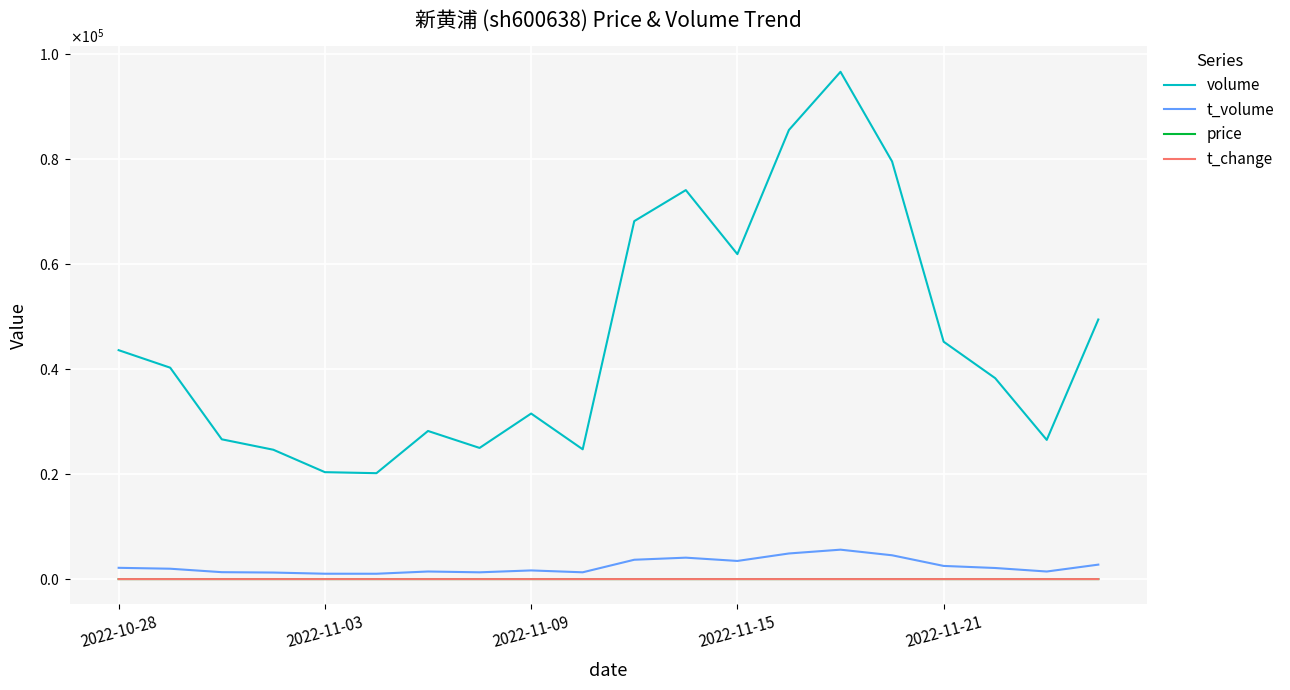

True or false: t_volume and price intersect in this chart.

False